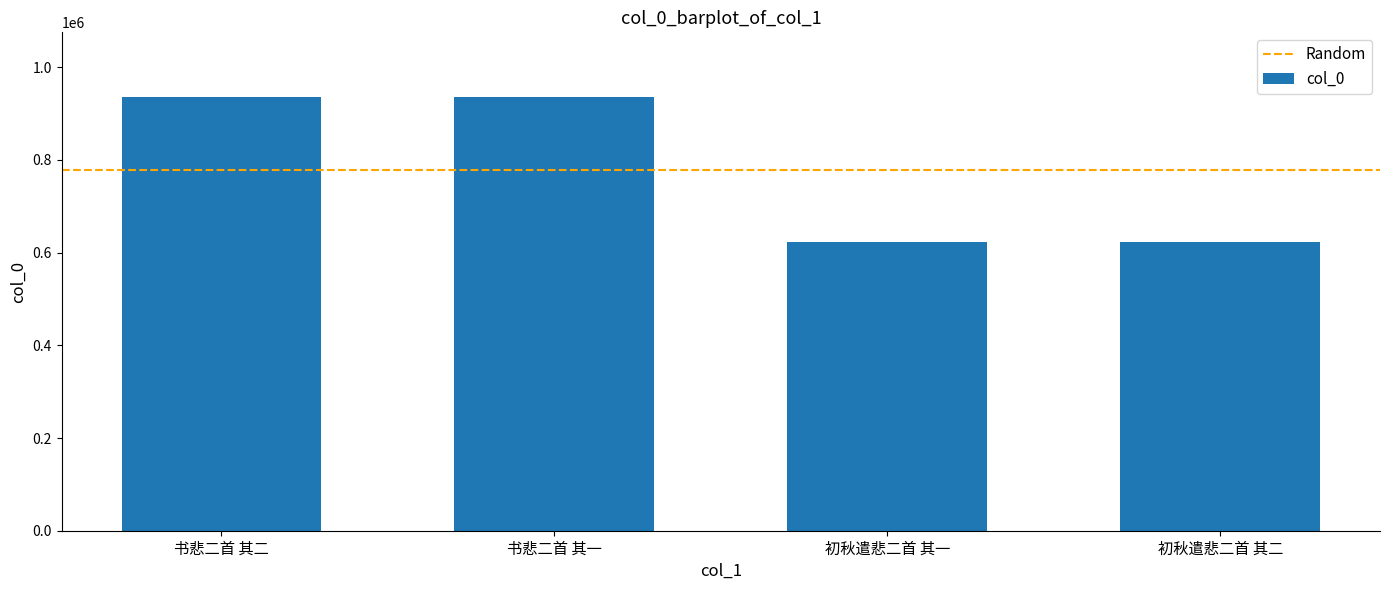

True or false: the data shows 935144 at 书悲二首 其一.

True